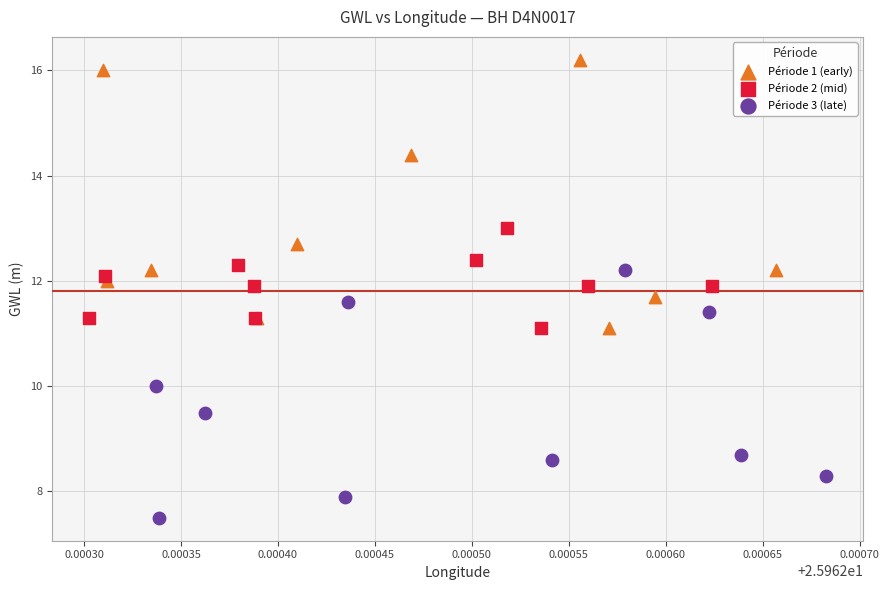

Which series reaches the minimum Y coordinate?

Période 3 (late)